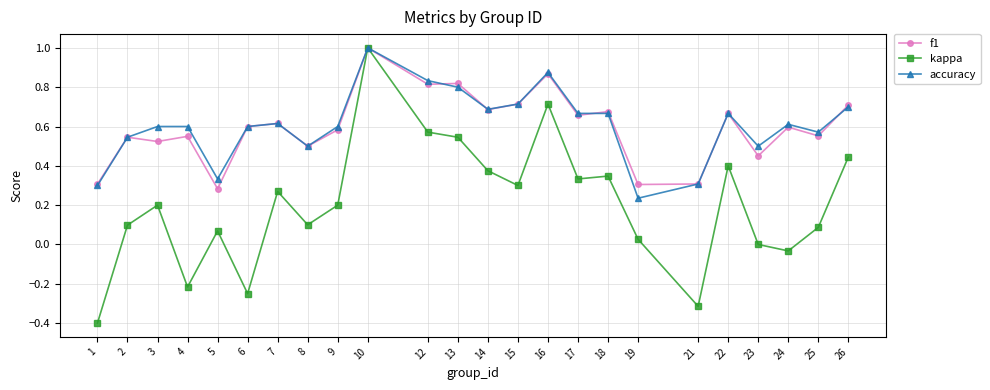

How many lines are shown in the chart?

3